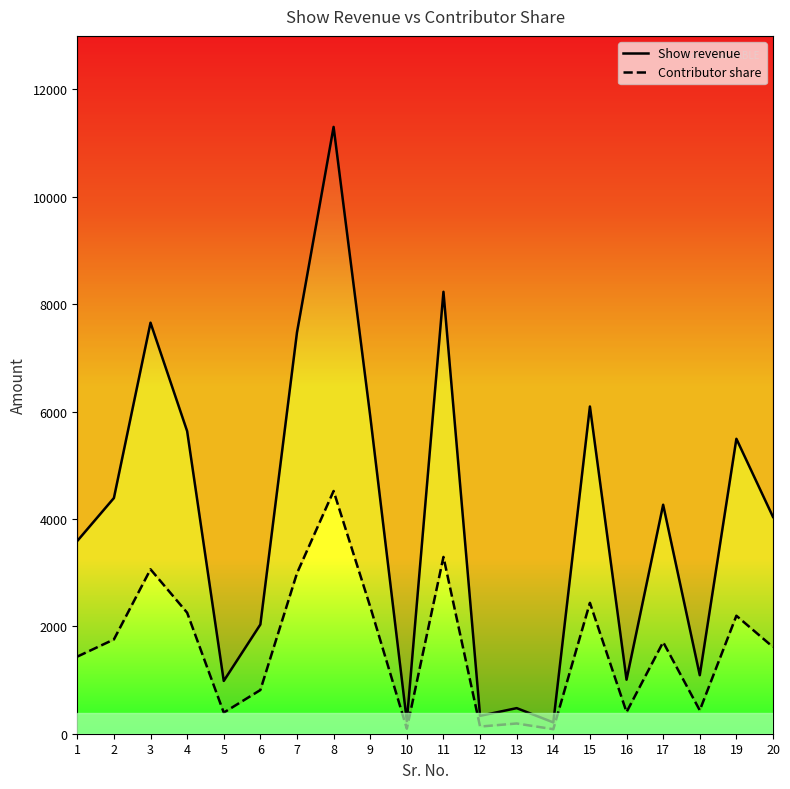

At how many categories does at least one series exceed 3925?

11